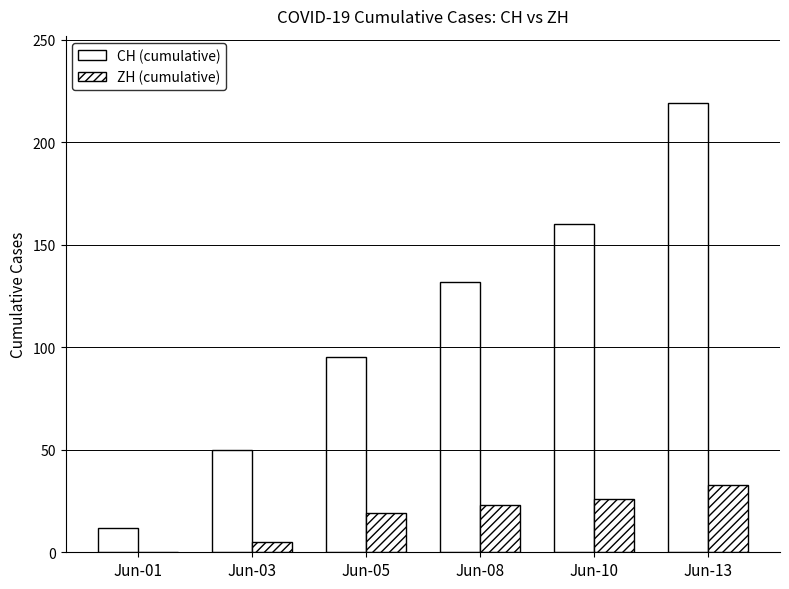

The ZH series shows 31 at Jun-05. True or false?

False